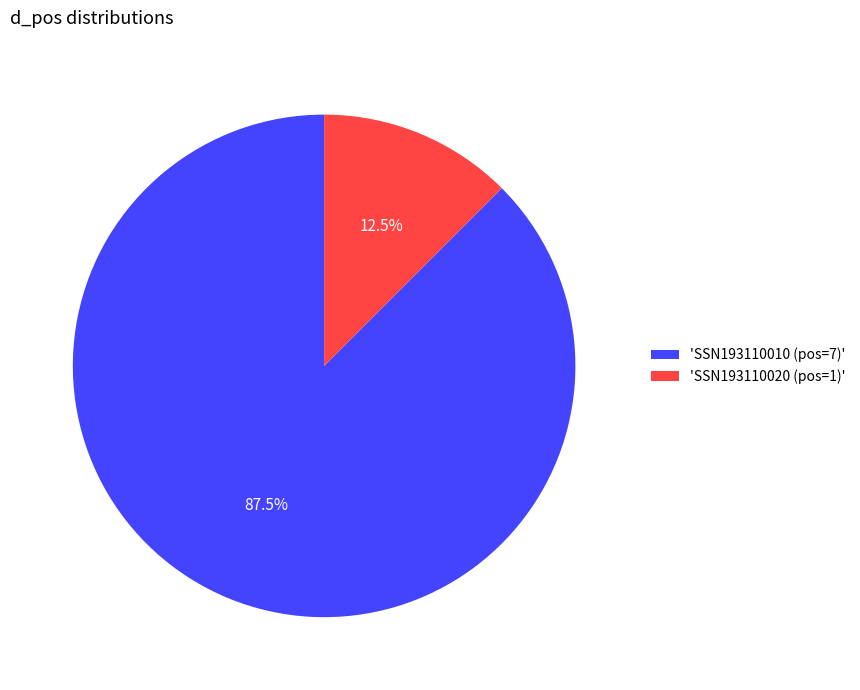

What is the majority slice?

'SSN193110010 (pos=7)'